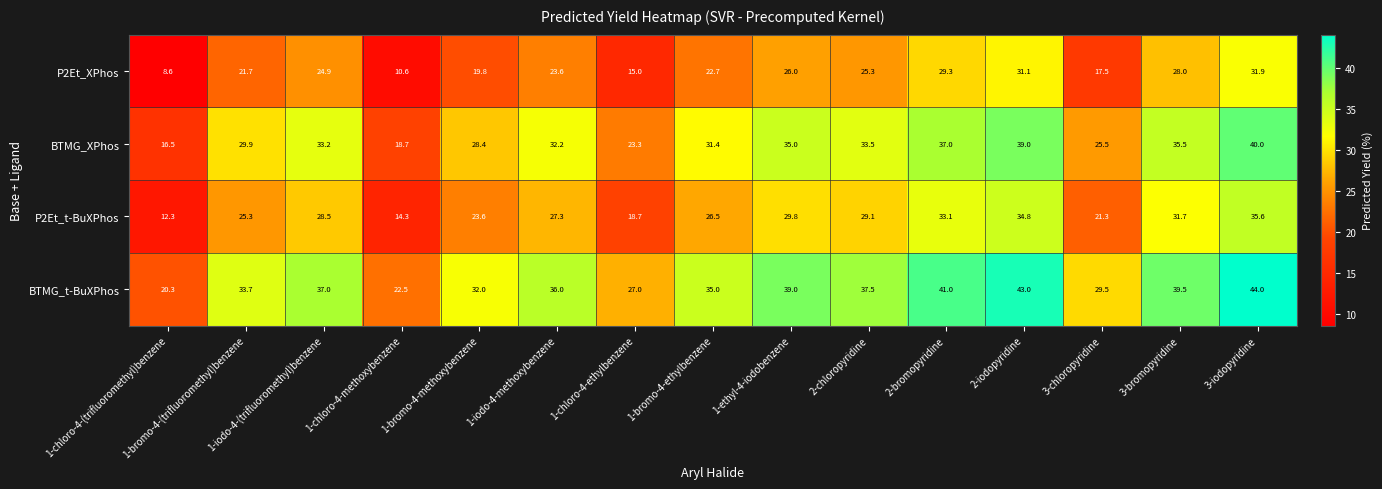

What is the sum of all BTMG_t-BuXPhos values?

517.0